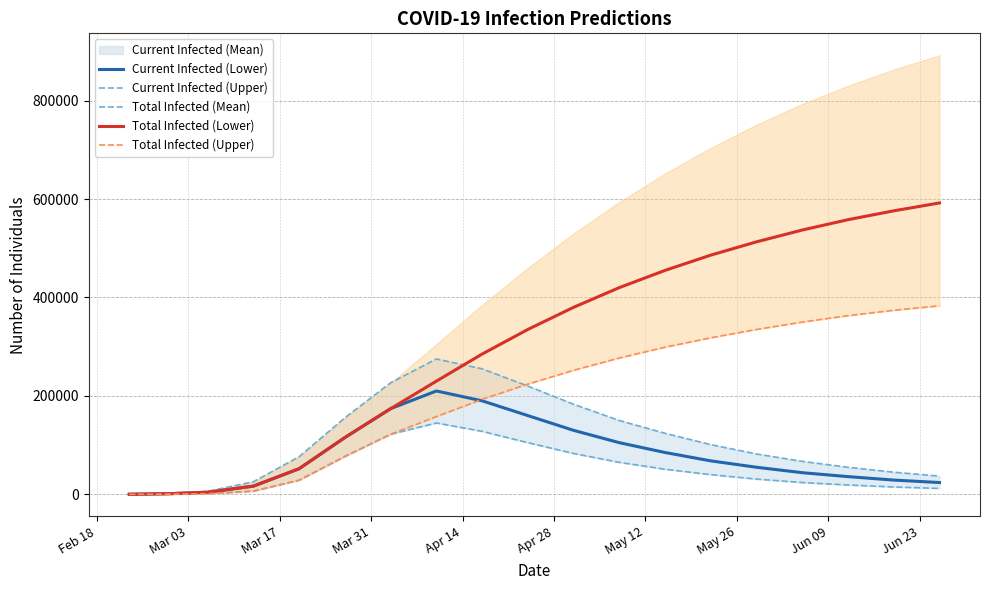

What is the sum of all predicted_total_infected_mean values?

5731178